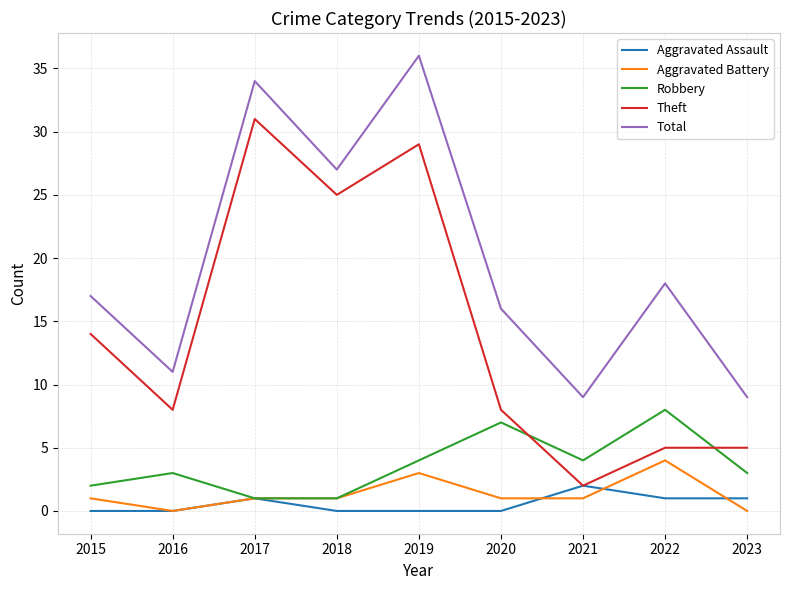

What is the difference between the second highest and minimum values in the Total series?

25